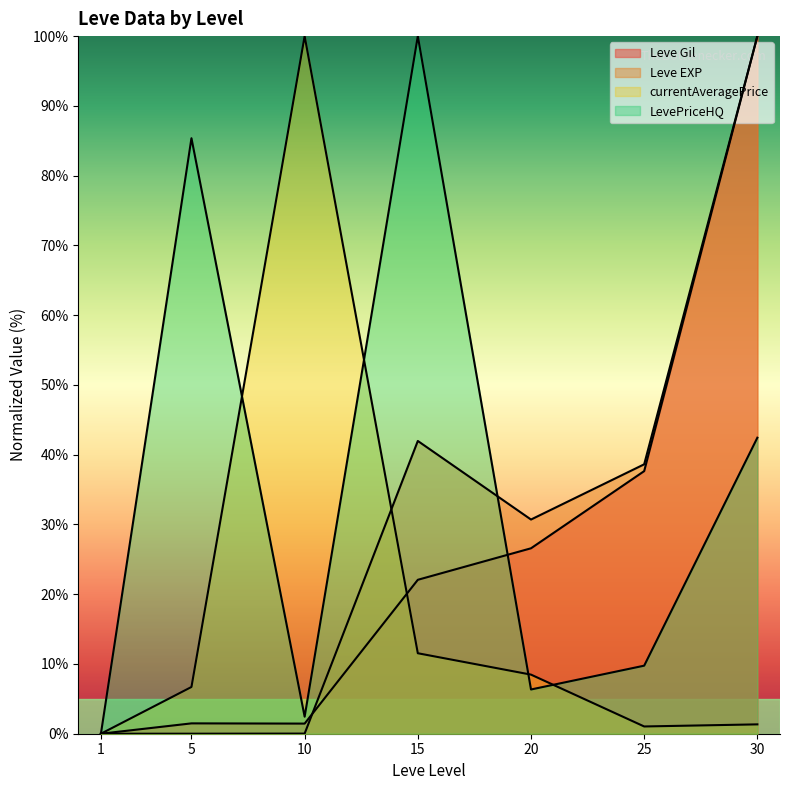

Is it true that currentAveragePrice equals 1.8 at 25?

False